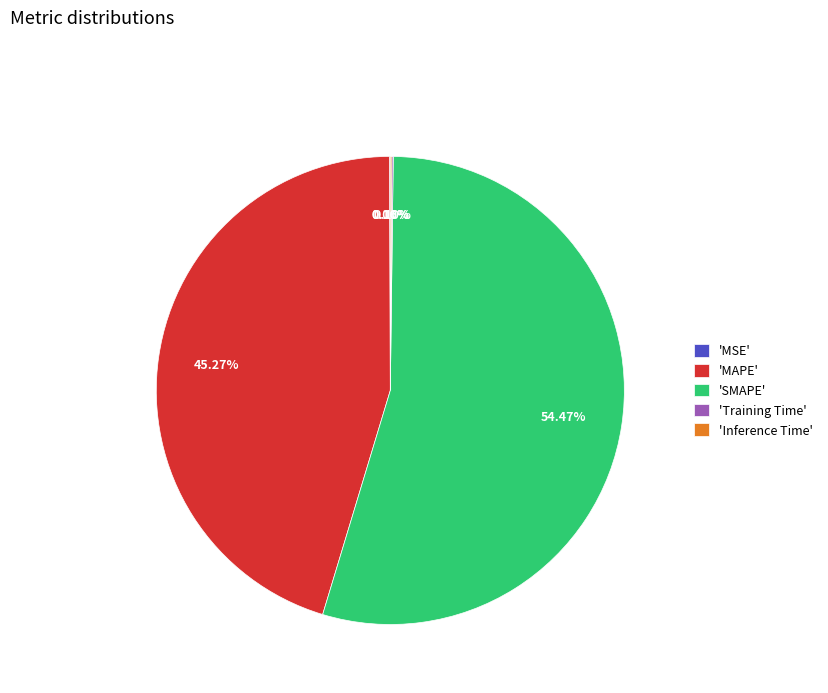

To the nearest percent, what is the difference between the largest and smallest slice percentages?

54%